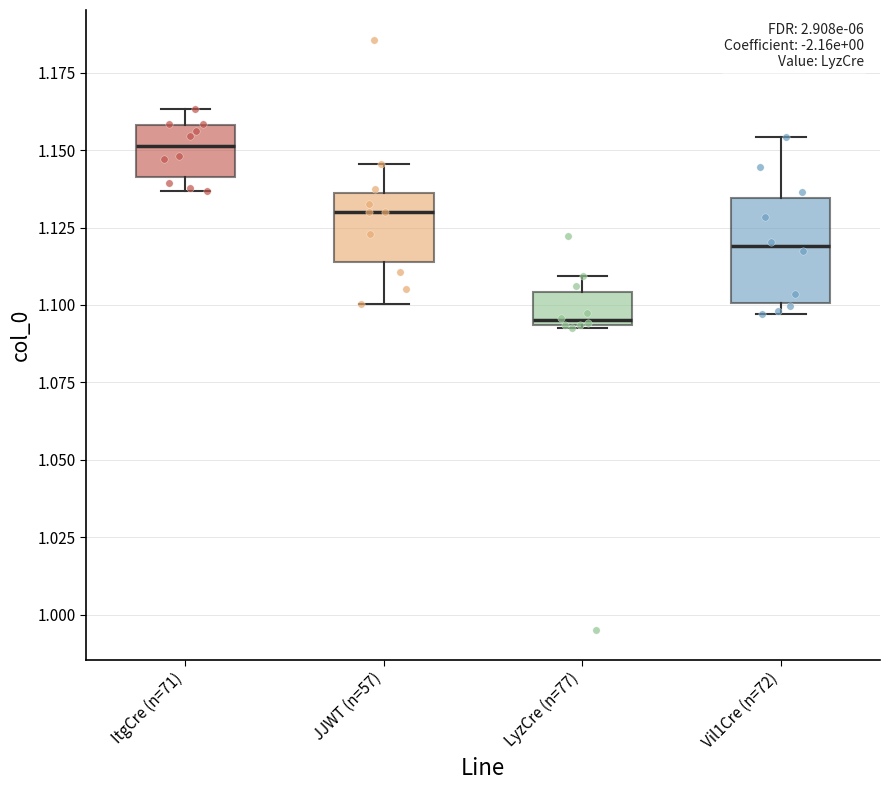

Where does the median line of the box for Vil1Cre (n=72) sit on the y-axis? The values are not printed on the chart, so give them approximately, as read against the axis.

1.120